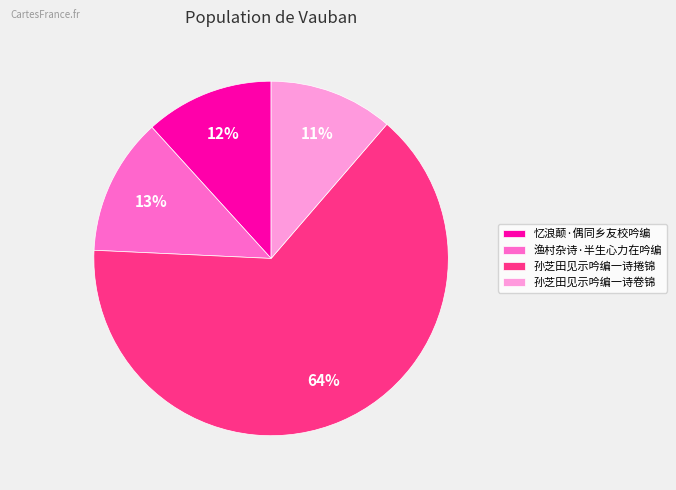

Between 孙芝田见示吟编一诗卷锦 and 孙芝田见示吟编一诗捲锦, which is larger?

孙芝田见示吟编一诗捲锦